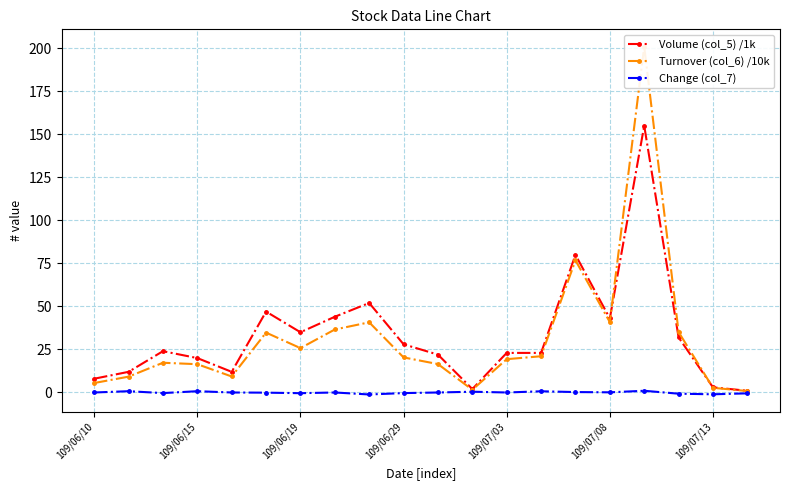

True or false: Volume (col_5) /1k has more than 0 interior local peaks.

True